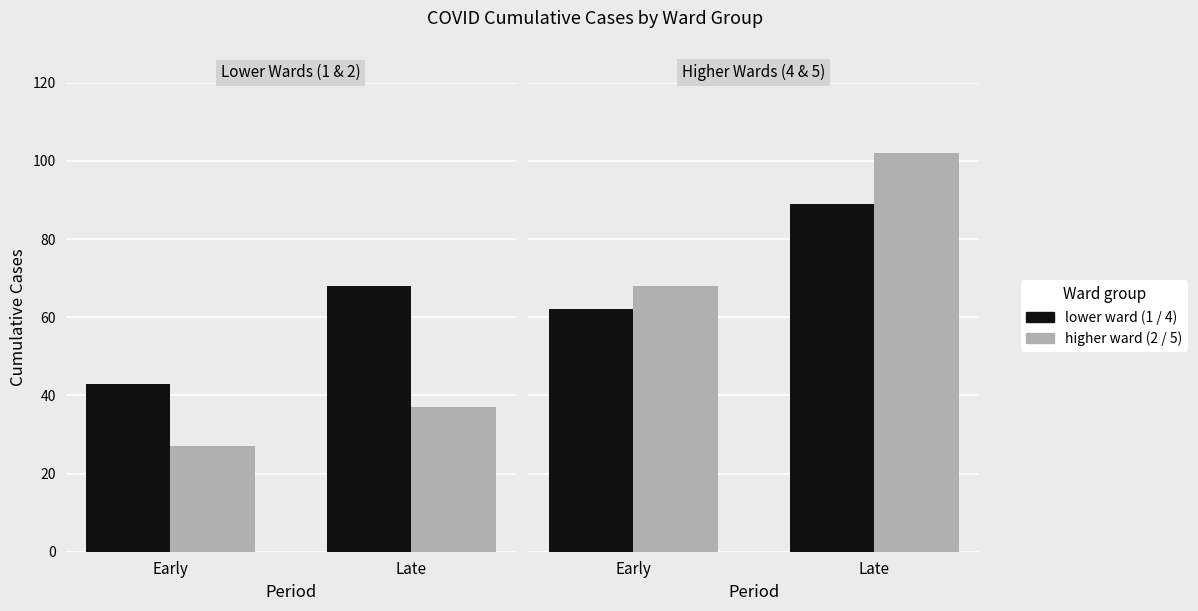

What is the sum of the Ward 5 values at Late and Early?

170